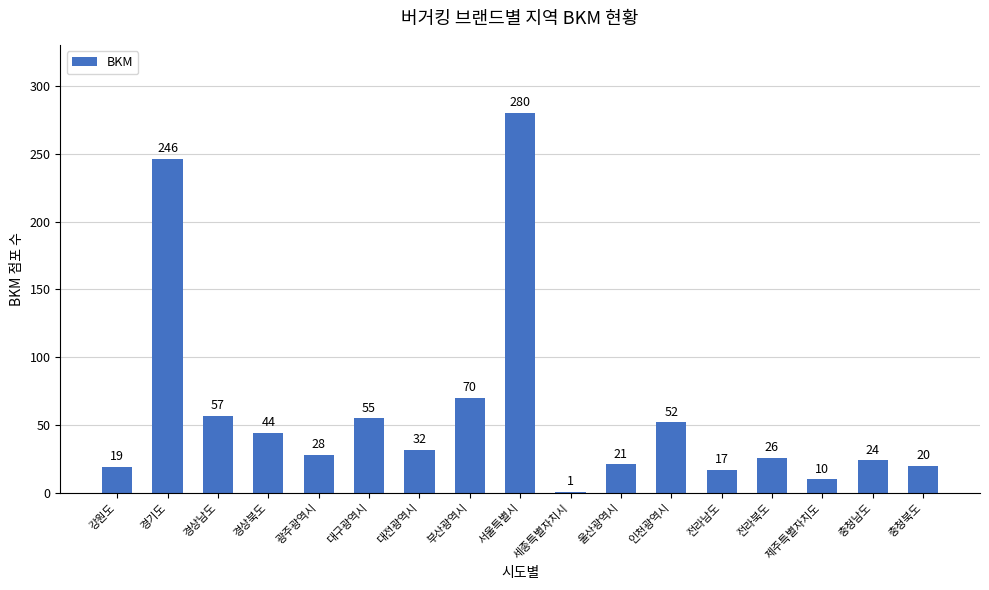

What position from the left is 제주특별자치도?

15